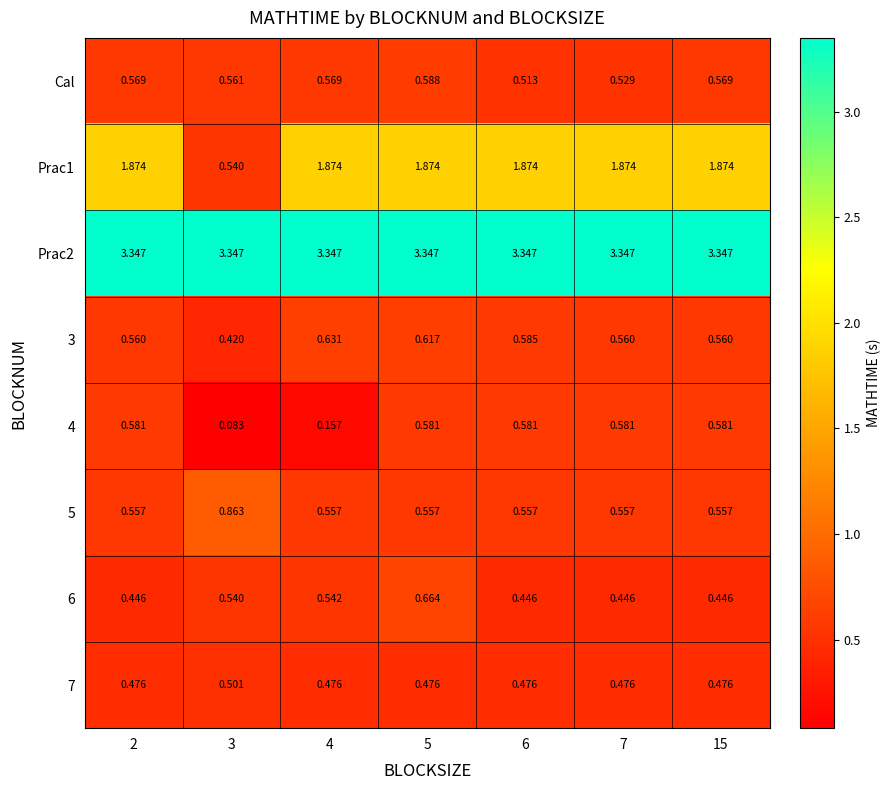

Is the value of 5 at 2 greater than the value of 7 at 6?

Yes